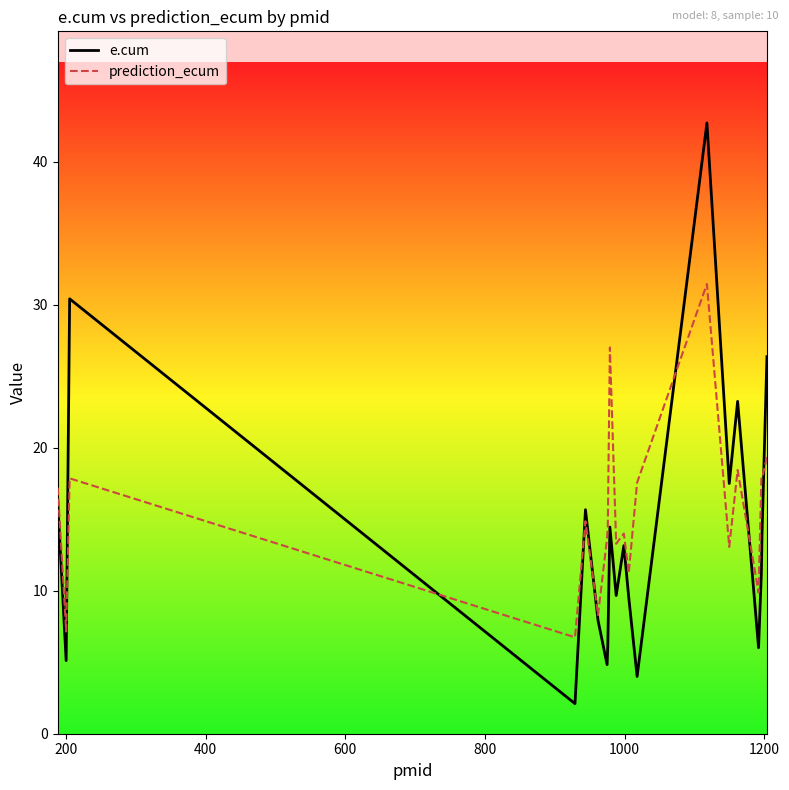

What is the greatest value displayed?

42.7